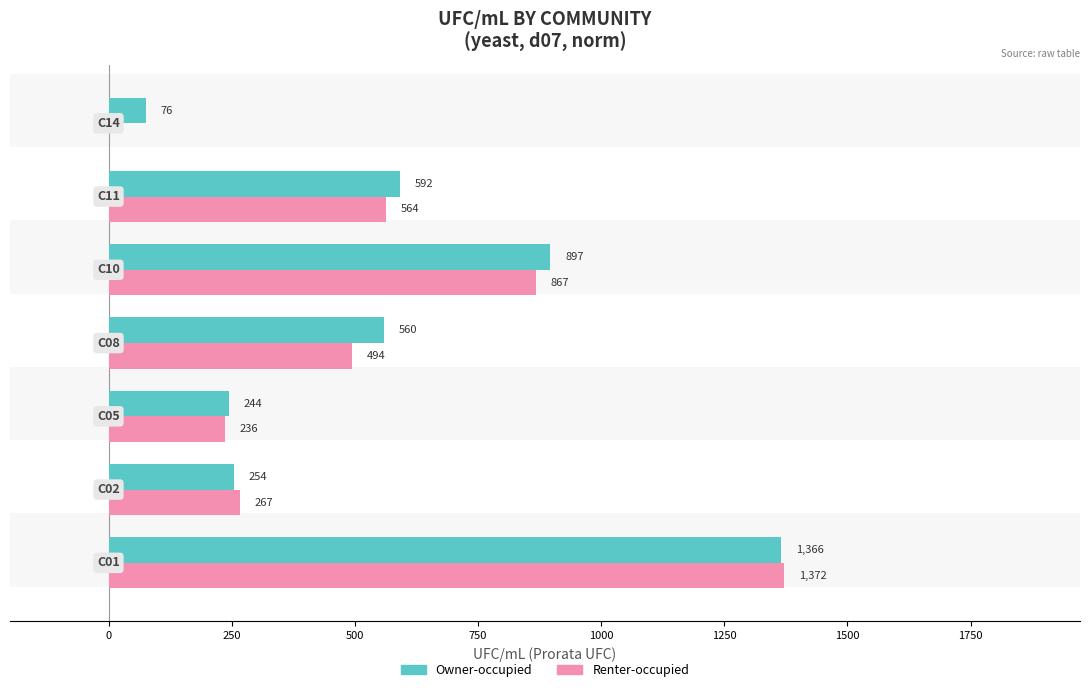

Which series has the largest total across all categories?

Owner-occupied